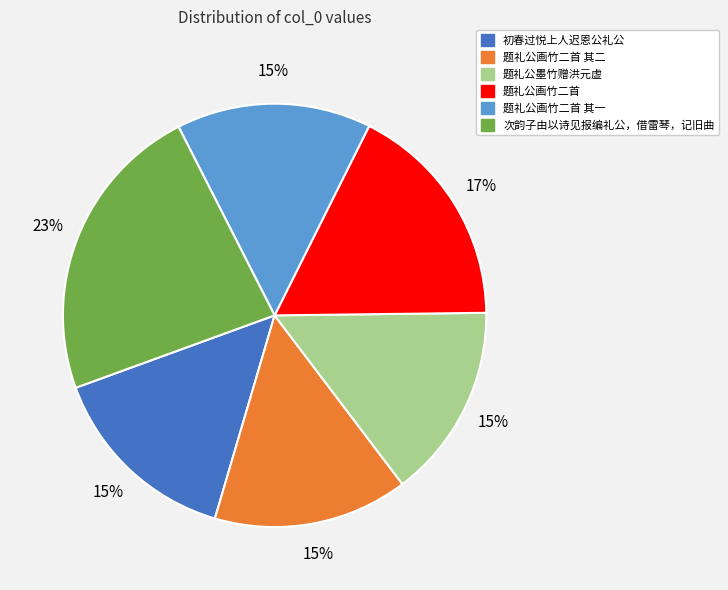

Between 初春过悦上人迟恩公礼公 and 题礼公画竹二首, which is larger?

题礼公画竹二首